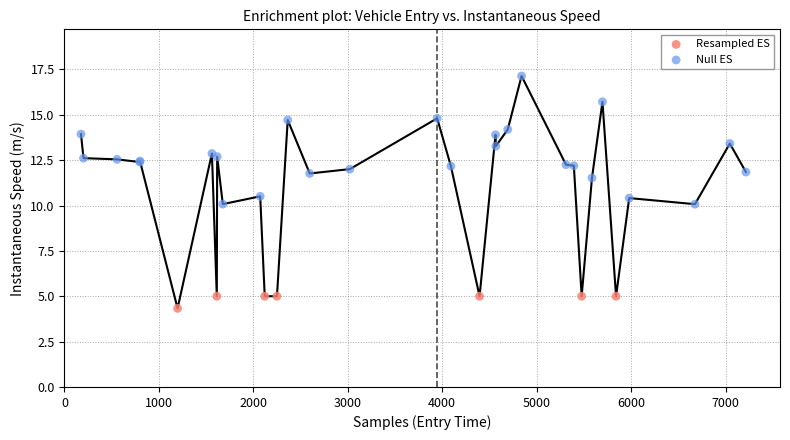

Which series has the widest spread of Y values?

Null ES